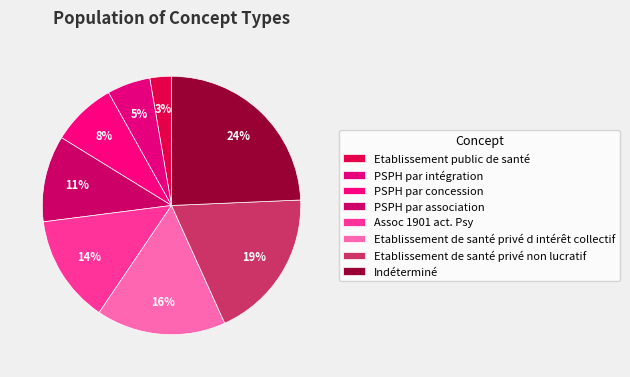

What percentage is the PSPH par concession slice, to the nearest percent?

8%